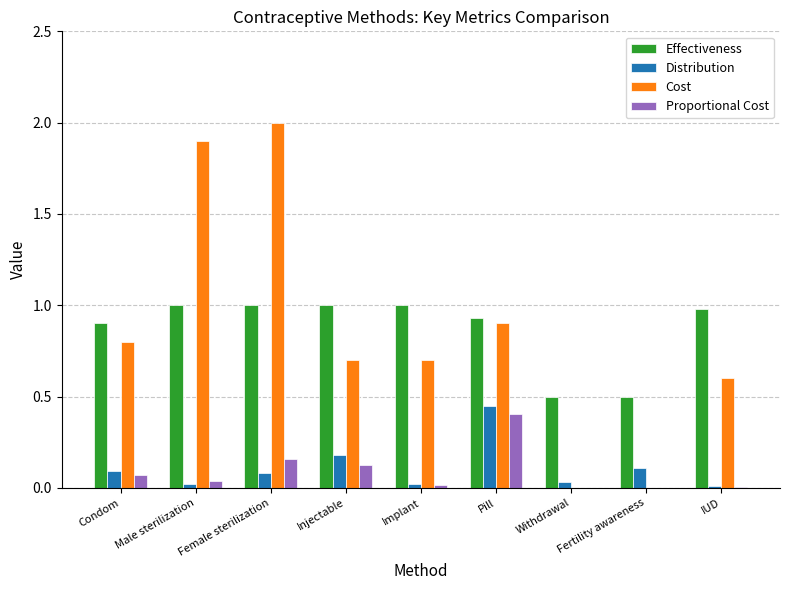

Which series changed the most between Male sterilization and Implant?

Cost